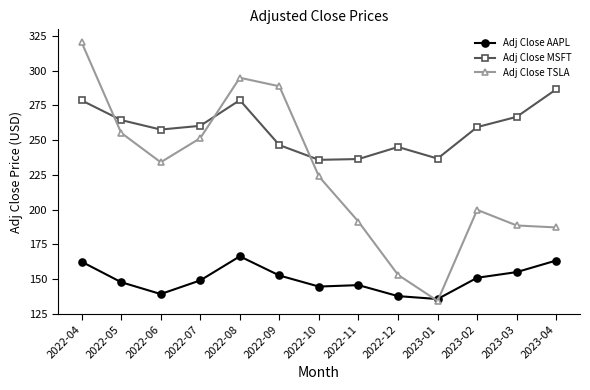

Where is the first local minimum for Adj Close TSLA?

2022-06